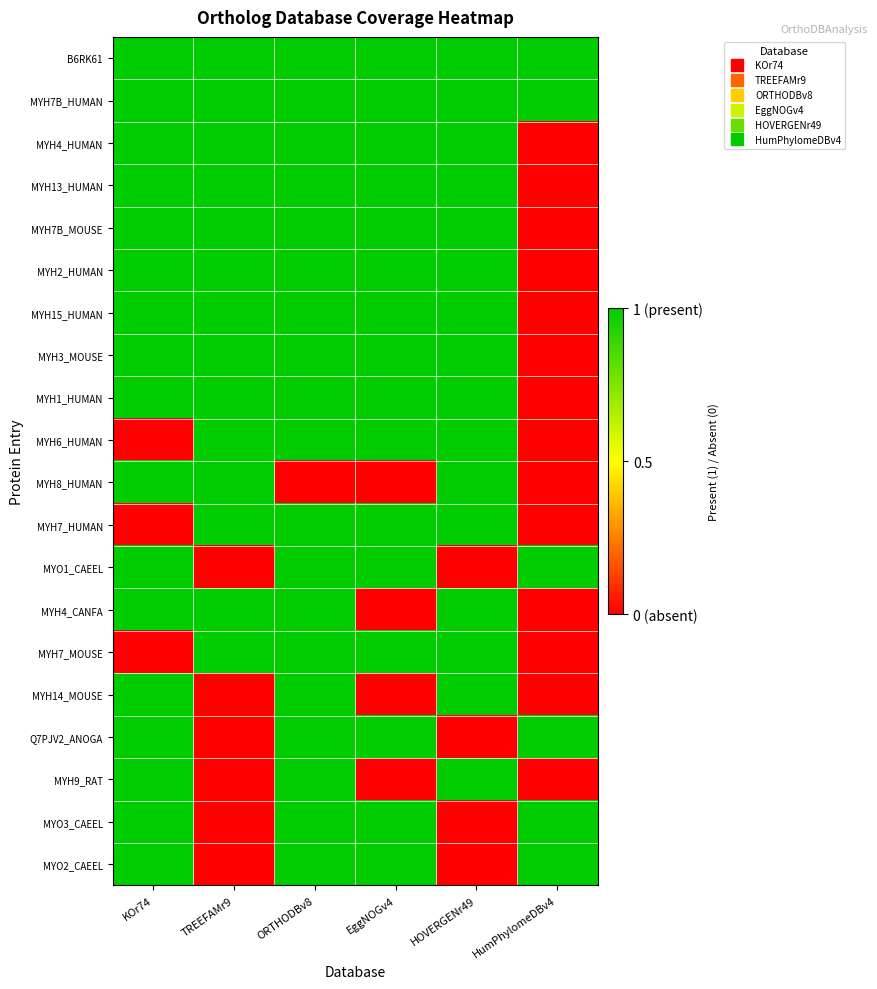

Reading right to left, transcribe all the data shown in this chart.

B6RK61: HumPhylomeDBv4=1	HOVERGENr49=1	EggNOGv4=1	ORTHODBv8=1	TREEFAMr9=1	KOr74=1
MYH7B_HUMAN: HumPhylomeDBv4=1	HOVERGENr49=1	EggNOGv4=1	ORTHODBv8=1	TREEFAMr9=1	KOr74=1
MYH4_HUMAN: HumPhylomeDBv4=0	HOVERGENr49=1	EggNOGv4=1	ORTHODBv8=1	TREEFAMr9=1	KOr74=1
MYH13_HUMAN: HumPhylomeDBv4=0	HOVERGENr49=1	EggNOGv4=1	ORTHODBv8=1	TREEFAMr9=1	KOr74=1
MYH7B_MOUSE: HumPhylomeDBv4=0	HOVERGENr49=1	EggNOGv4=1	ORTHODBv8=1	TREEFAMr9=1	KOr74=1
MYH2_HUMAN: HumPhylomeDBv4=0	HOVERGENr49=1	EggNOGv4=1	ORTHODBv8=1	TREEFAMr9=1	KOr74=1
MYH15_HUMAN: HumPhylomeDBv4=0	HOVERGENr49=1	EggNOGv4=1	ORTHODBv8=1	TREEFAMr9=1	KOr74=1
MYH3_MOUSE: HumPhylomeDBv4=0	HOVERGENr49=1	EggNOGv4=1	ORTHODBv8=1	TREEFAMr9=1	KOr74=1
MYH1_HUMAN: HumPhylomeDBv4=0	HOVERGENr49=1	EggNOGv4=1	ORTHODBv8=1	TREEFAMr9=1	KOr74=1
MYH6_HUMAN: HumPhylomeDBv4=0	HOVERGENr49=1	EggNOGv4=1	ORTHODBv8=1	TREEFAMr9=1	KOr74=0
MYH8_HUMAN: HumPhylomeDBv4=0	HOVERGENr49=1	EggNOGv4=0	ORTHODBv8=0	TREEFAMr9=1	KOr74=1
MYH7_HUMAN: HumPhylomeDBv4=0	HOVERGENr49=1	EggNOGv4=1	ORTHODBv8=1	TREEFAMr9=1	KOr74=0
MYO1_CAEEL: HumPhylomeDBv4=1	HOVERGENr49=0	EggNOGv4=1	ORTHODBv8=1	TREEFAMr9=0	KOr74=1
MYH4_CANFA: HumPhylomeDBv4=0	HOVERGENr49=1	EggNOGv4=0	ORTHODBv8=1	TREEFAMr9=1	KOr74=1
MYH7_MOUSE: HumPhylomeDBv4=0	HOVERGENr49=1	EggNOGv4=1	ORTHODBv8=1	TREEFAMr9=1	KOr74=0
MYH14_MOUSE: HumPhylomeDBv4=0	HOVERGENr49=1	EggNOGv4=0	ORTHODBv8=1	TREEFAMr9=0	KOr74=1
Q7PJV2_ANOGA: HumPhylomeDBv4=1	HOVERGENr49=0	EggNOGv4=1	ORTHODBv8=1	TREEFAMr9=0	KOr74=1
MYH9_RAT: HumPhylomeDBv4=0	HOVERGENr49=1	EggNOGv4=0	ORTHODBv8=1	TREEFAMr9=0	KOr74=1
MYO3_CAEEL: HumPhylomeDBv4=1	HOVERGENr49=0	EggNOGv4=1	ORTHODBv8=1	TREEFAMr9=0	KOr74=1
MYO2_CAEEL: HumPhylomeDBv4=1	HOVERGENr49=0	EggNOGv4=1	ORTHODBv8=1	TREEFAMr9=0	KOr74=1